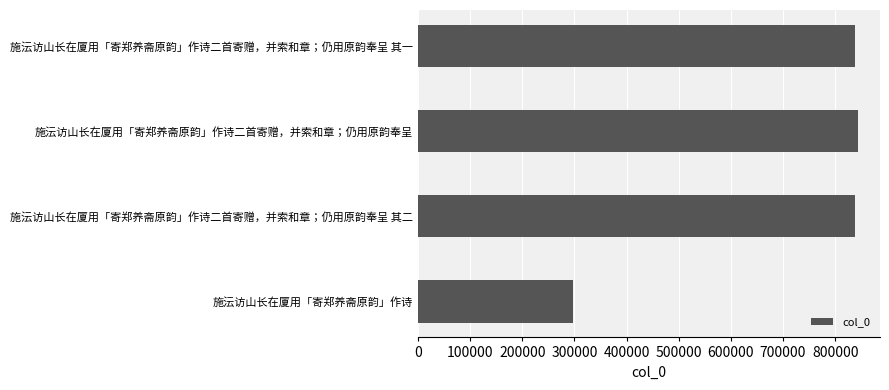

The chart shows a value of 843708 at 施沄访山长在厦用「寄郑养斋原韵」作诗二首寄赠，并索和章；仍用原韵奉呈. True or false?

True